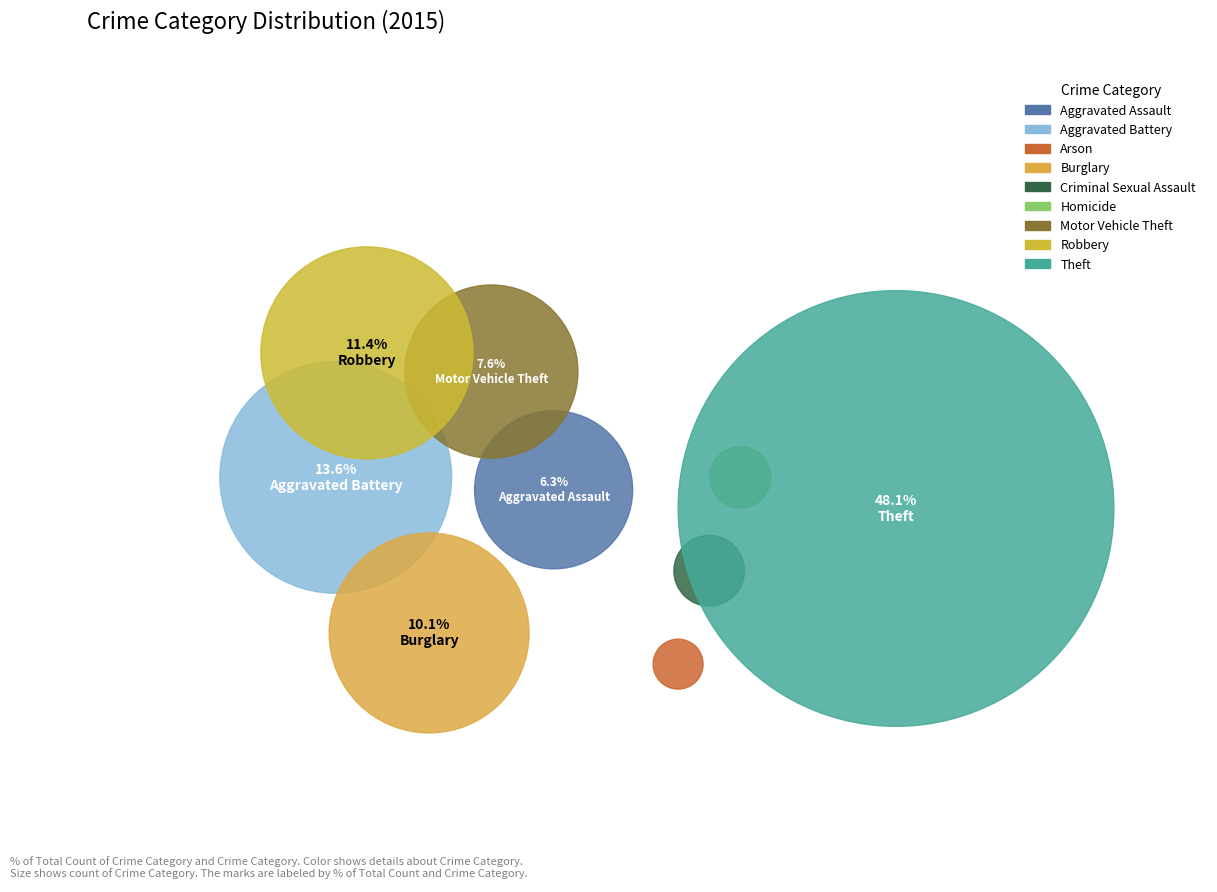

Combined, do Aggravated Battery and Criminal Sexual Assault account for over 50%?

No